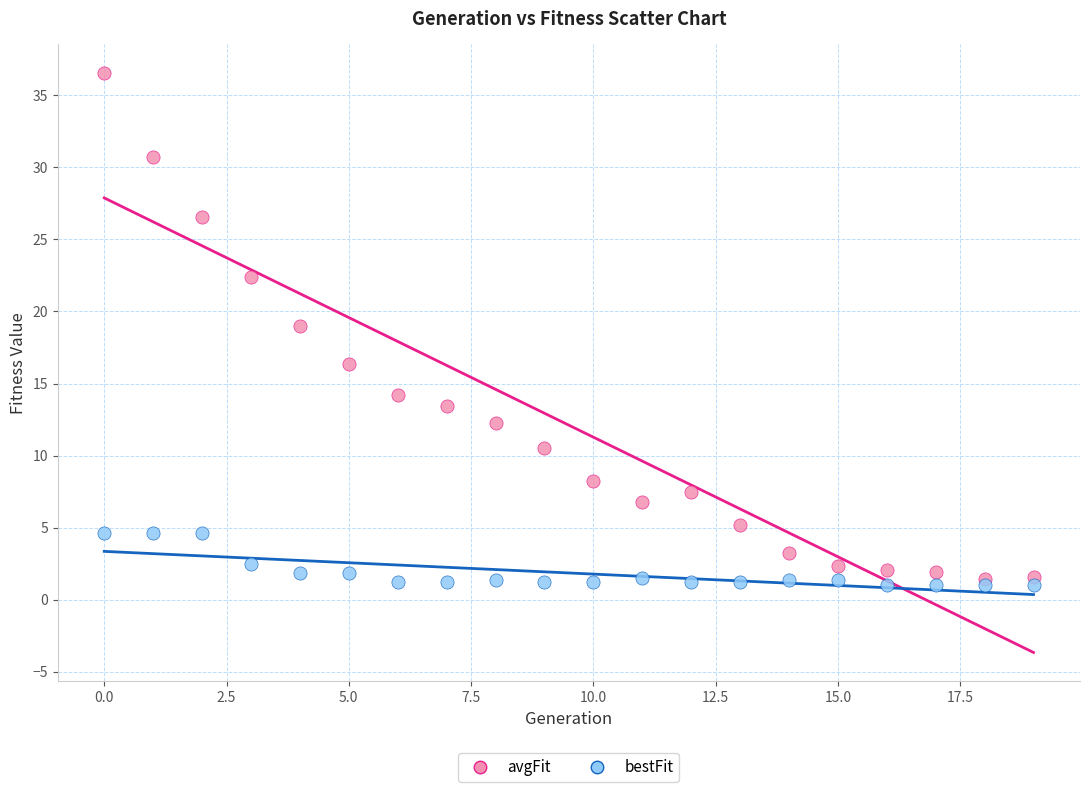

Which series contains the highest Y value?

avgFit